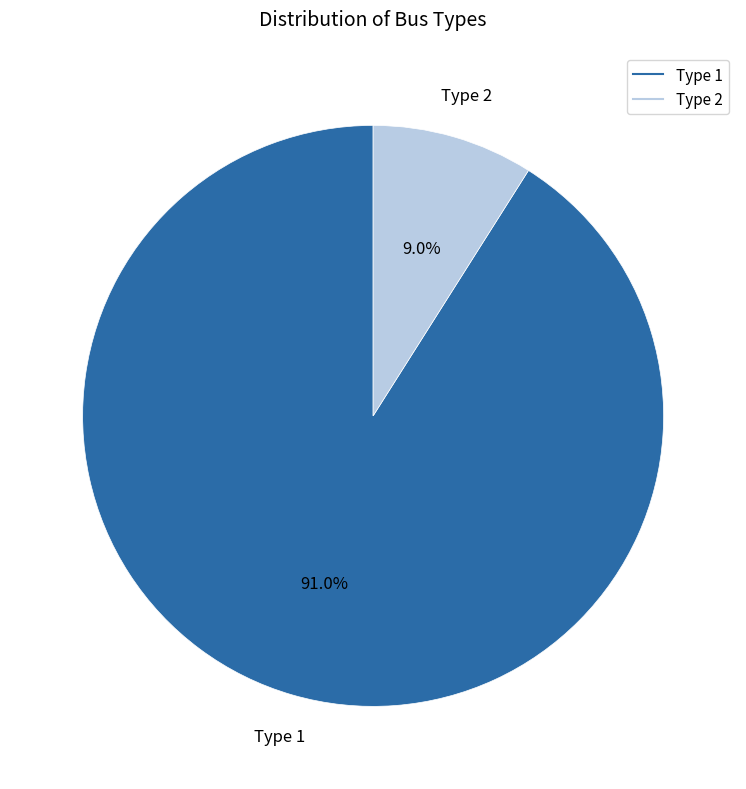

Does Type 2 represent more than half of the total?

No